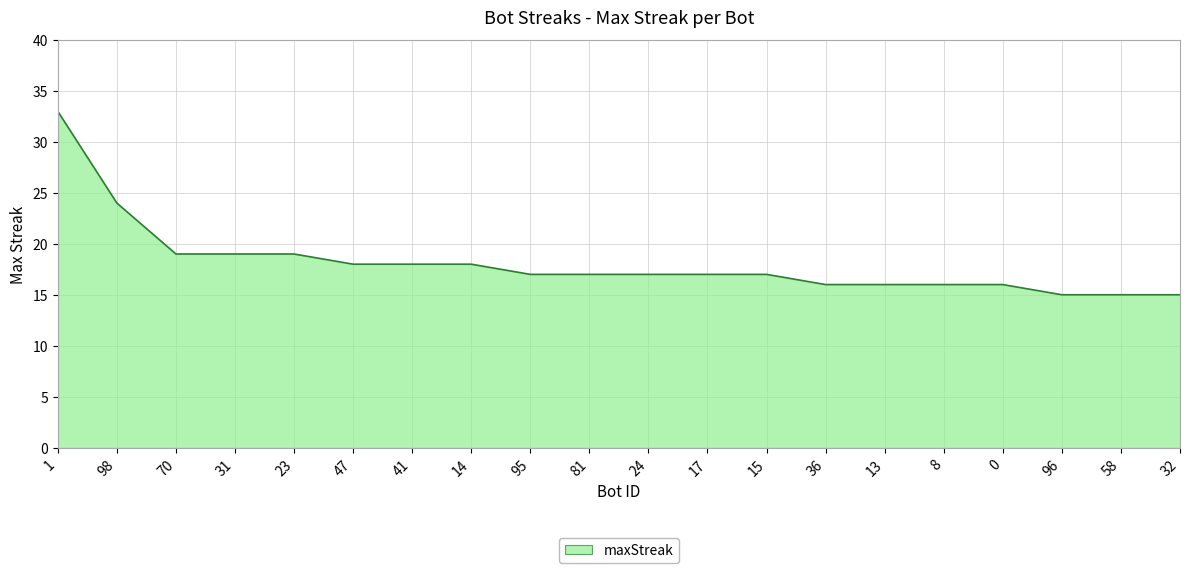

The value at 95 is 17. True or false?

True